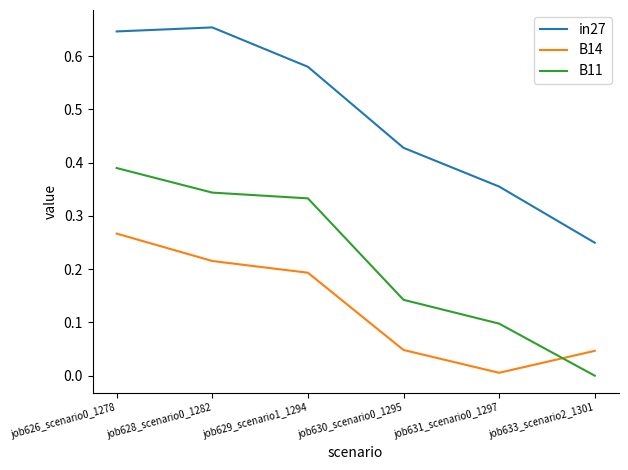

True or false: in27 has a value of 0.2 at job633_scenario2_1301.

True